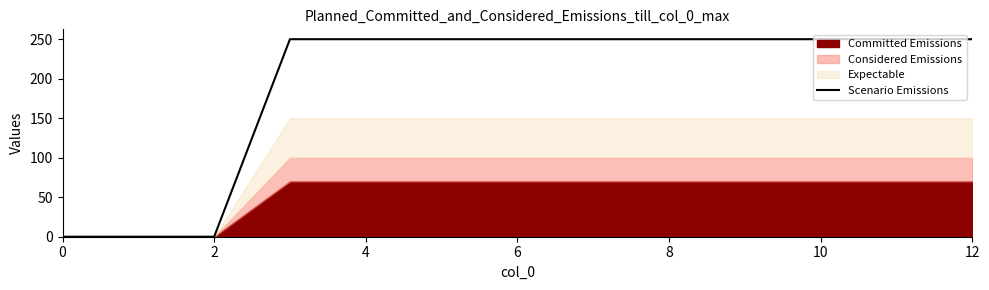

Does the chart display data point markers on the line(s)?

No